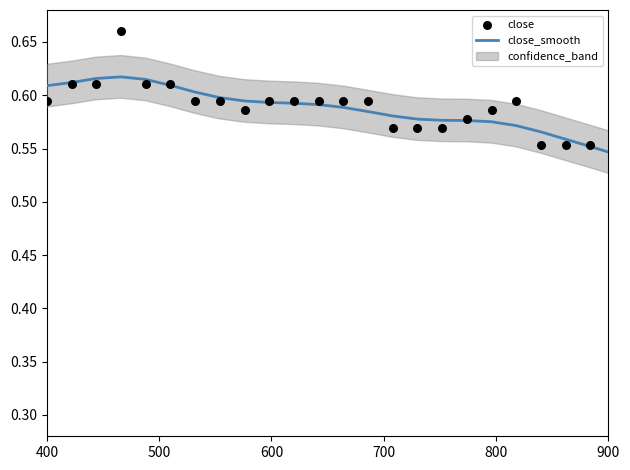

Is the value of close at 10 greater than the value of close_smooth at 11?

Yes